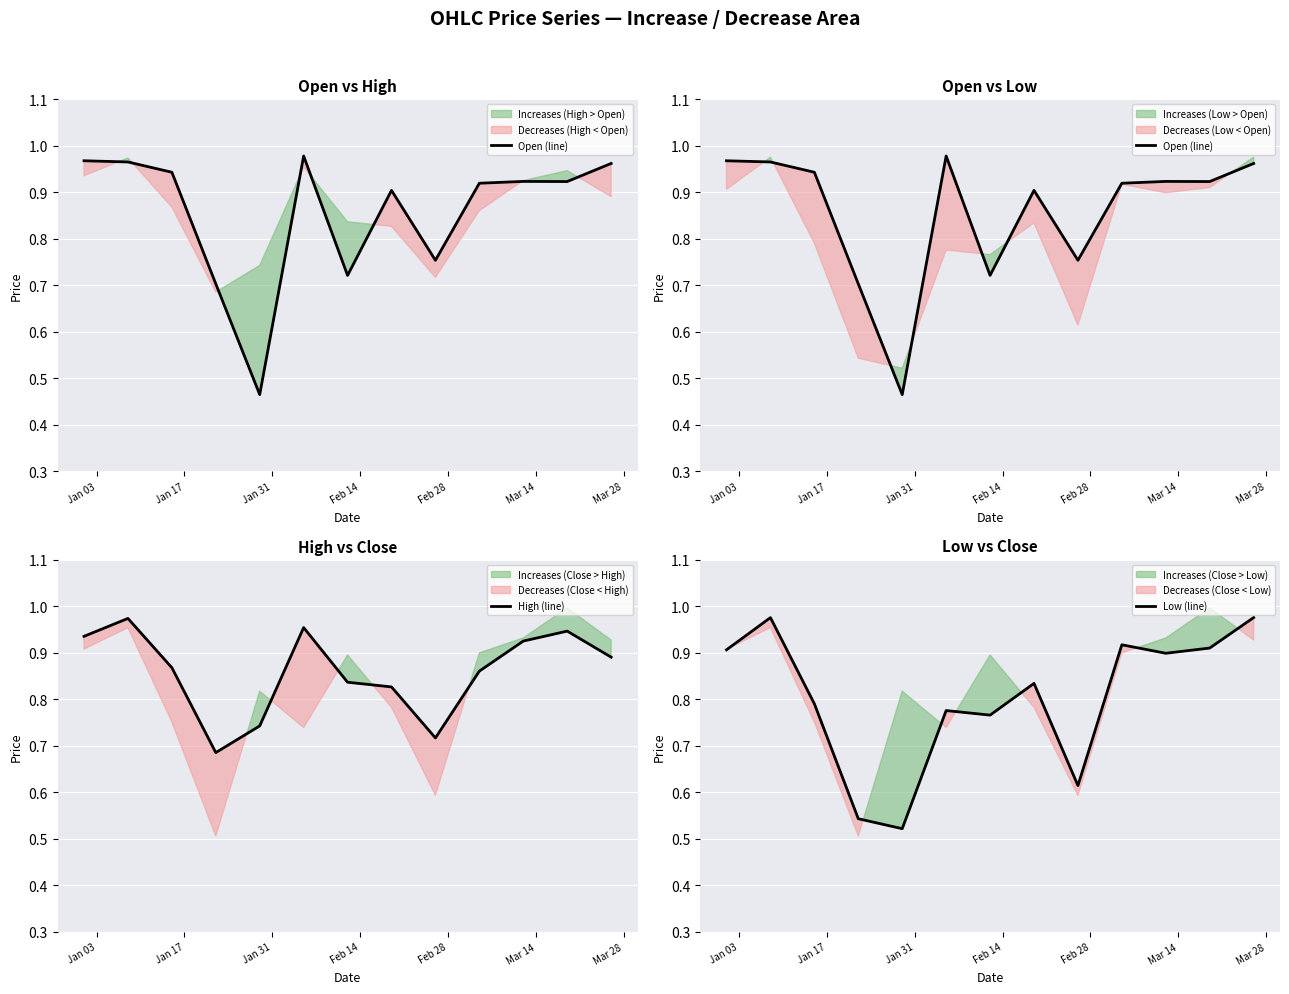

At which category is the sum across all series the highest?

Jan 17